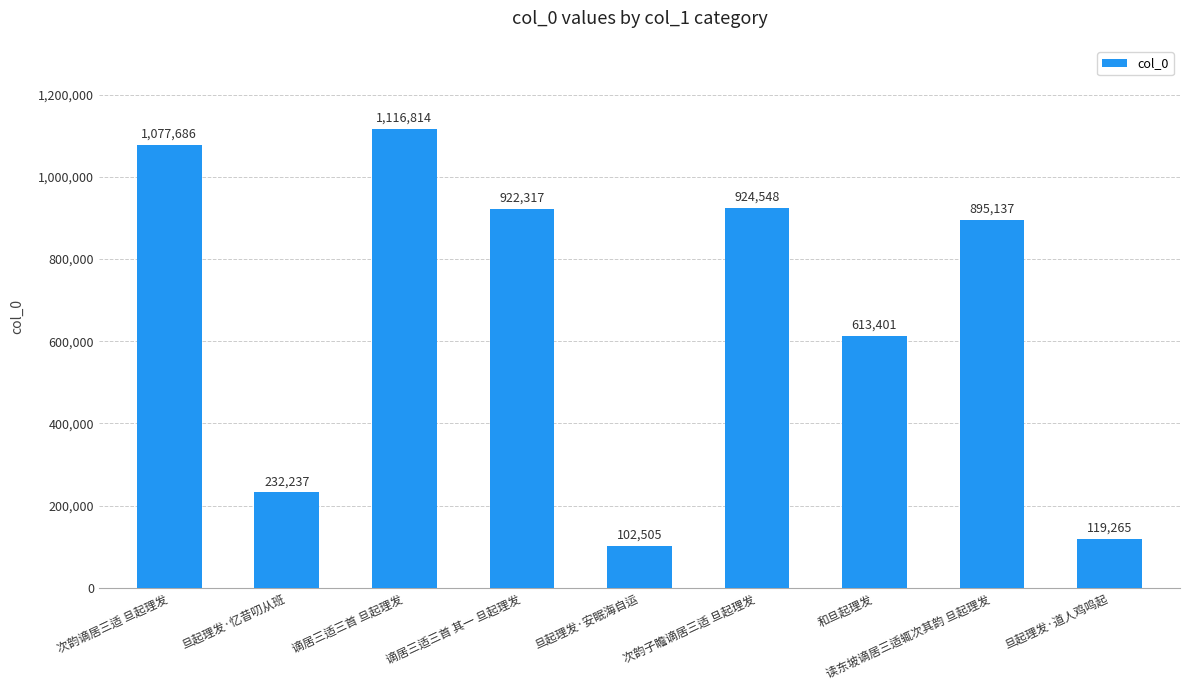

The value at 旦起理发·道人鸡鸣起 is 68561. True or false?

False